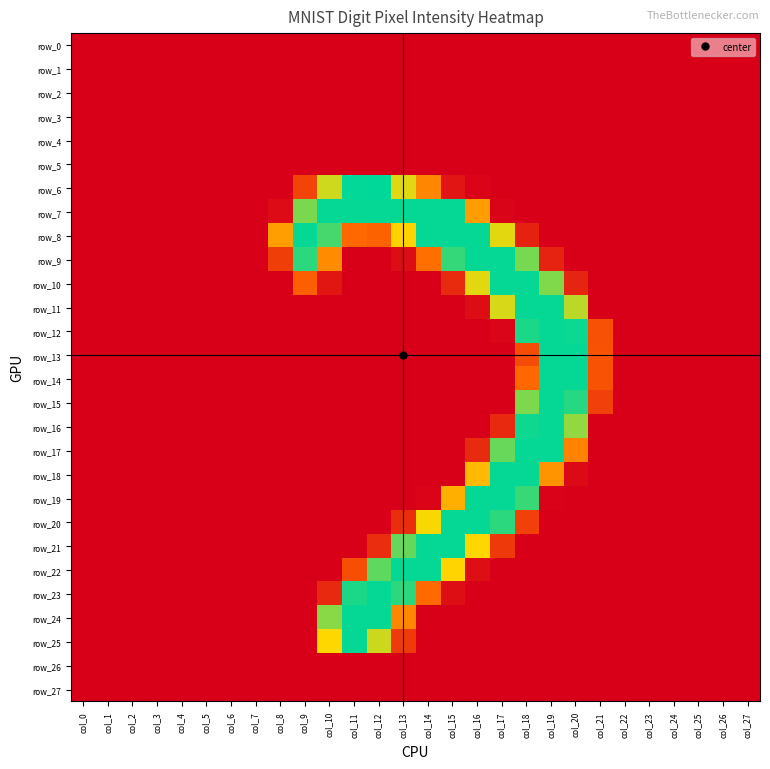

Between col_3 and col_15, which series saw the biggest shift?

row_7